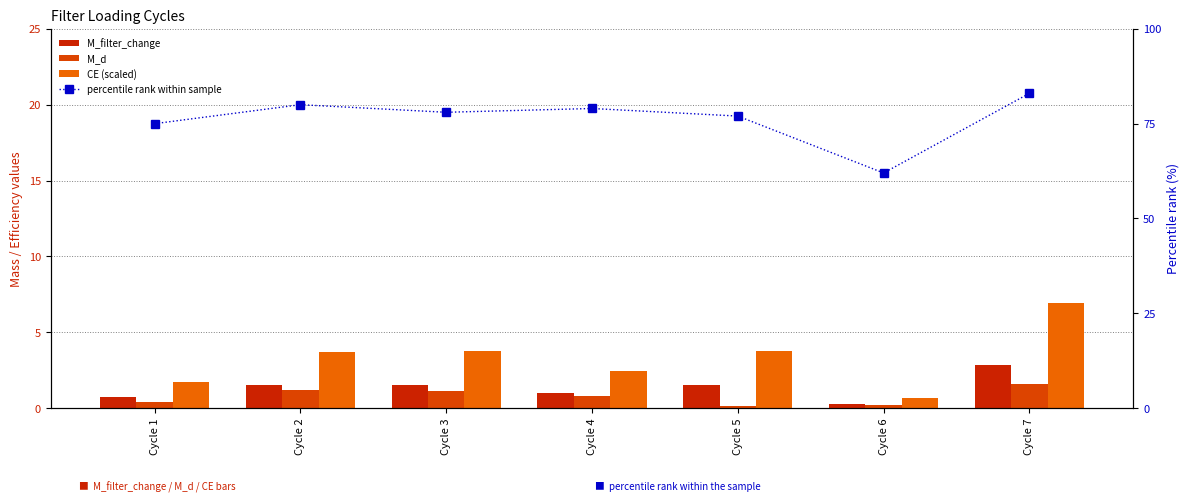

What is the minimum value shown in the chart?

0.2